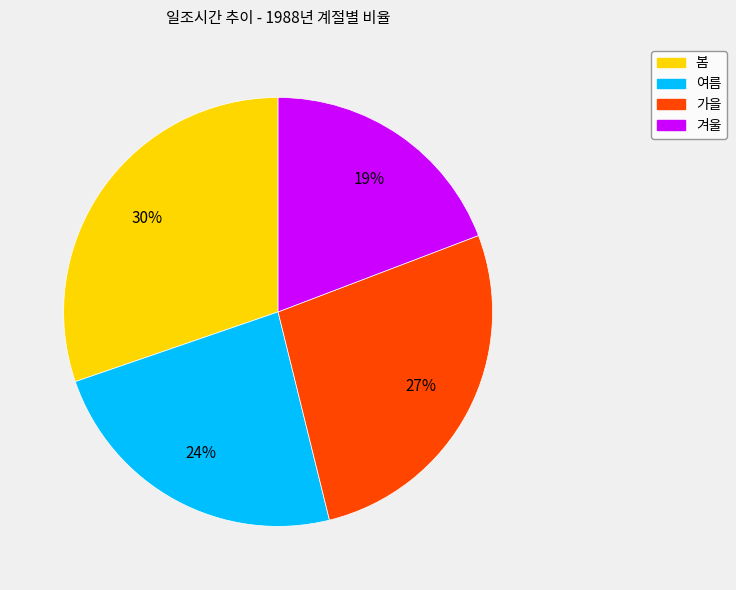

How many slices are in this pie chart?

4